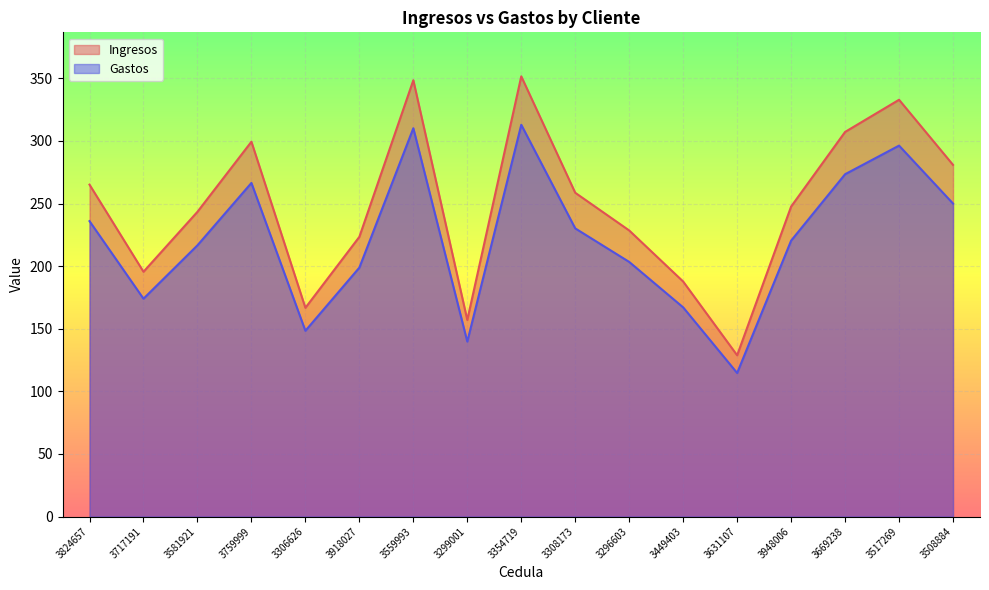

True or false: Ingresos has a value of 141.9 at 3559993.

False